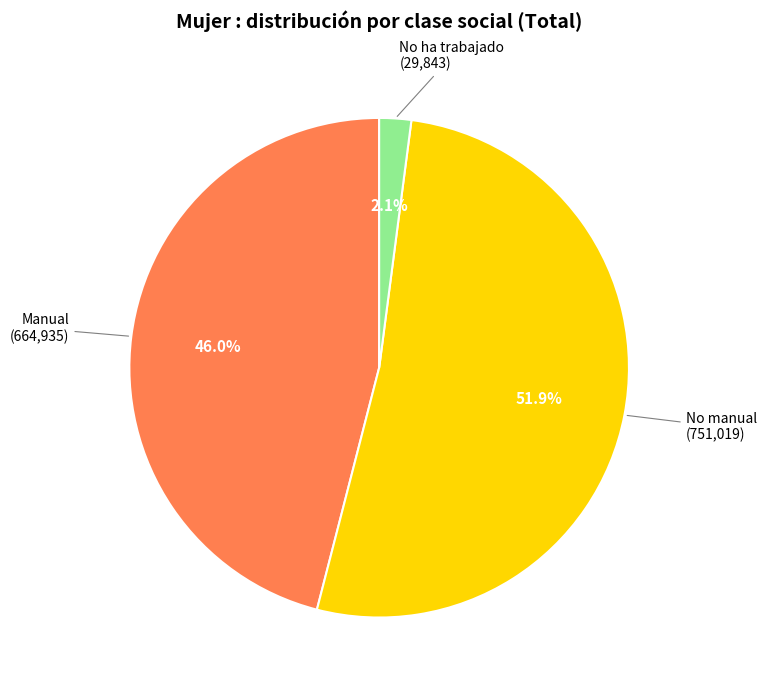

Does any single category account for the majority?

Yes